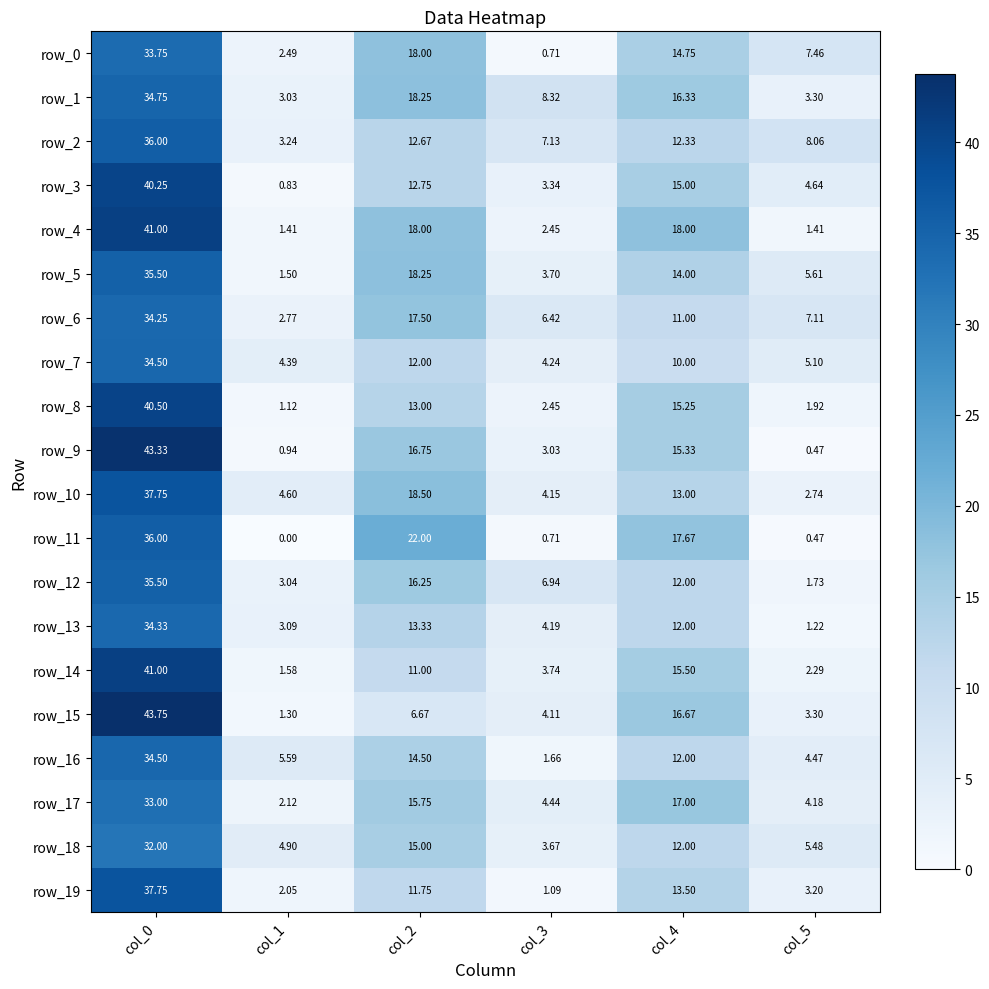

What is the spread (max minus min) of values at col_2?

15.3